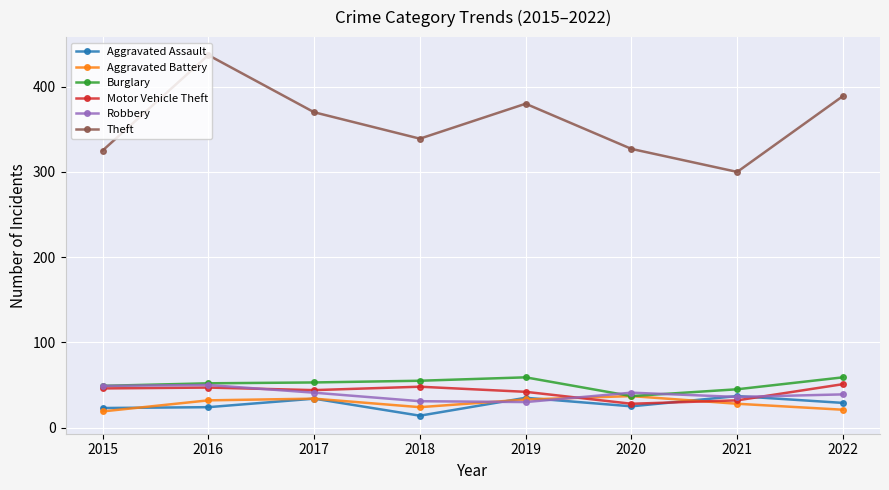

The value of Aggravated Battery at 2017 is 34. True or false?

True